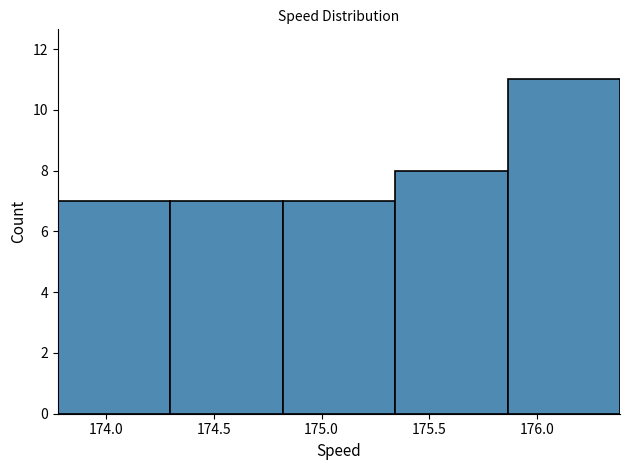

Reading left to right, transcribe this chart: for each bar, give the range it covers on the x-axis and its height. Neither the bar edges nor the heights are printed on the chart, so give them approximately, as read against the axes.

173.75 to 174.30: 7
174.30 to 174.80: 7
174.80 to 175.35: 7
175.35 to 175.85: 8
175.85 to 176.40: 11